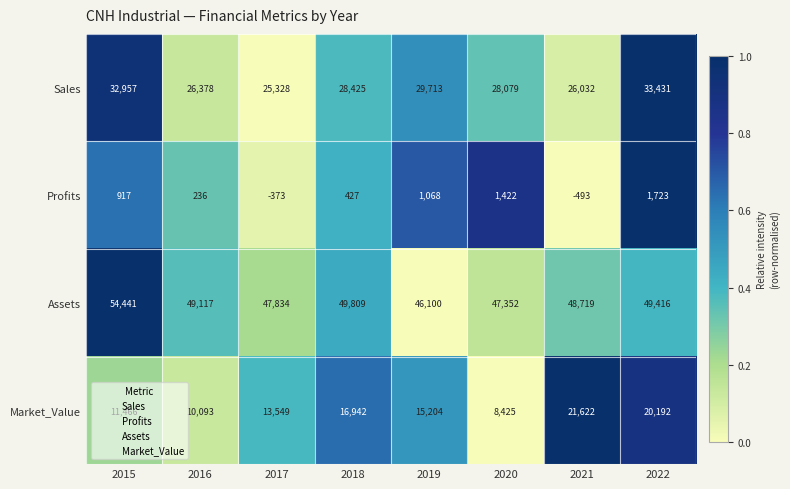

Which category has the lowest value across all series?

2021